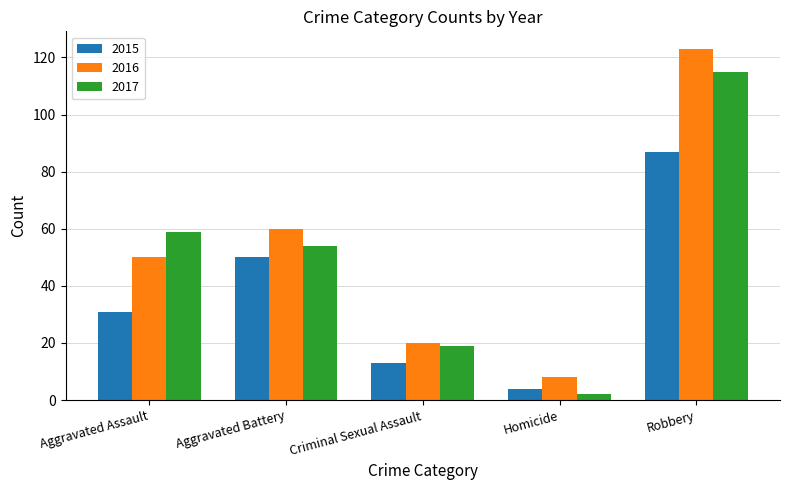

Count the number of categories in the chart.

5